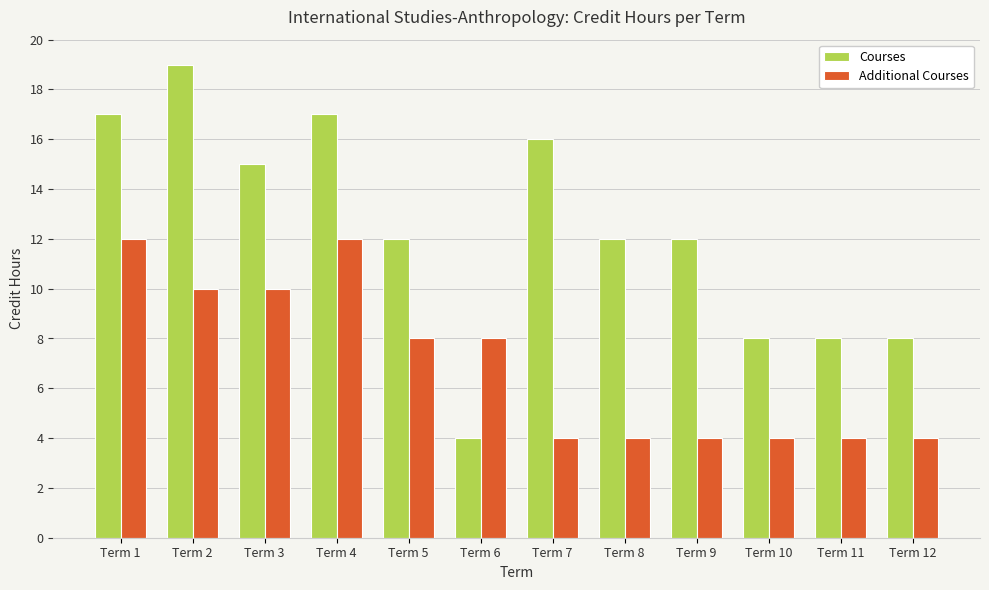

What is the sum of the Additional Courses values at Term 12 and Term 3?

14